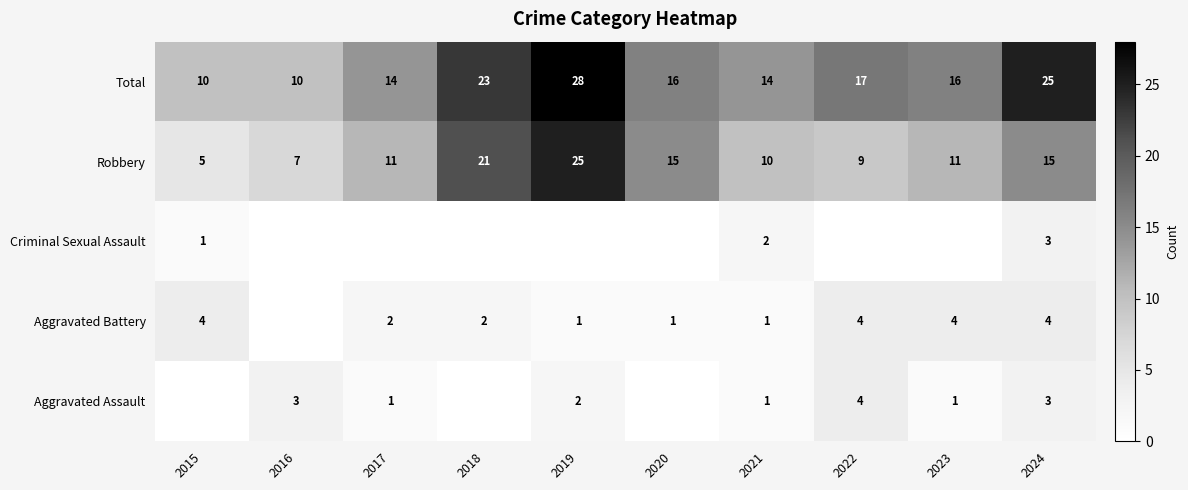

What value does the Total series have at 2019, to the nearest 10?

30